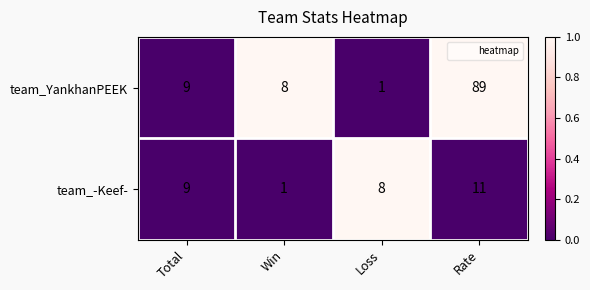

The value of team_YankhanPEEK at Total is 9. True or false?

True